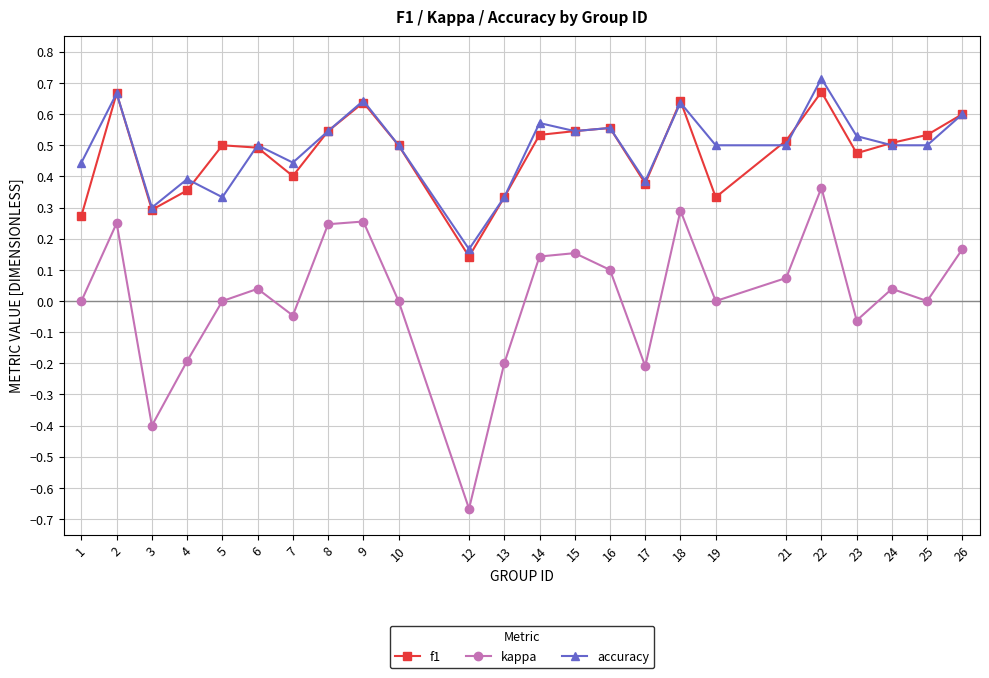

Which series changed the most between 12 and 24?

kappa